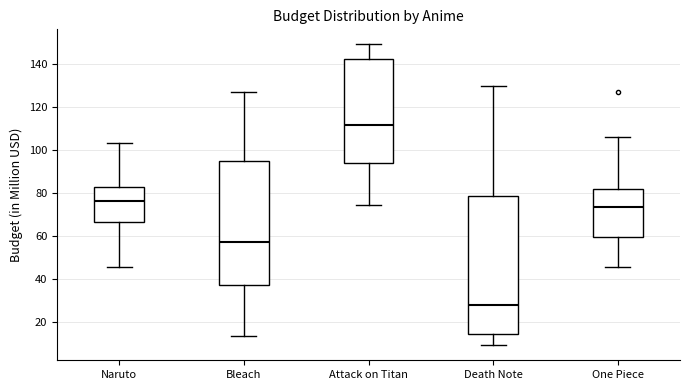

Reading left to right, transcribe this box plot: for each box, give where its median line is, the range the box spans, and where its two whiskers end, as read against the y-axis. The values are not printed on the chart, so give them approximately, as read against the axis.

Naruto: median 76, box 66 to 82, whiskers 46 to 104
Bleach: median 56, box 36 to 94, whiskers 14 to 128
Attack on Titan: median 112, box 94 to 142, whiskers 74 to 150
Death Note: median 28, box 14 to 78, whiskers 8 to 130
One Piece: median 74, box 60 to 82, whiskers 46 to 106